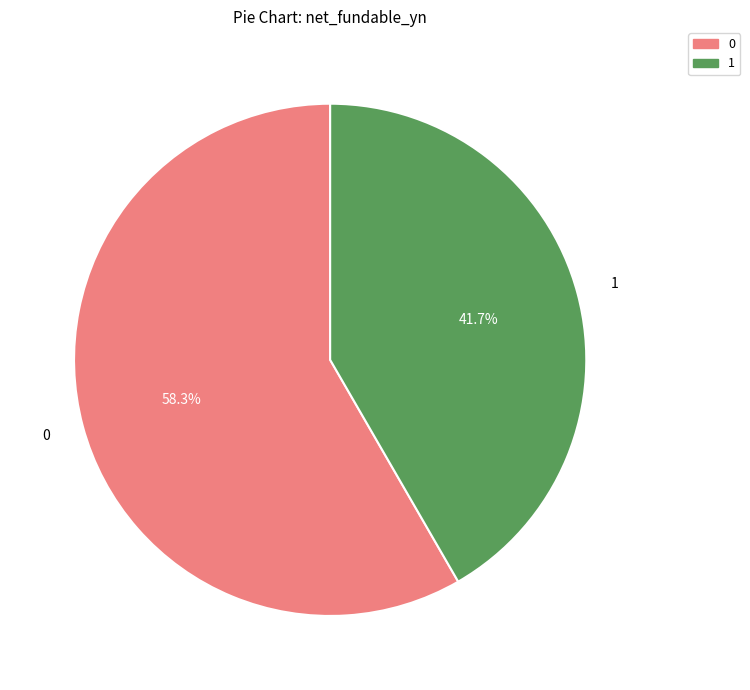

Is there a majority slice in this chart?

Yes